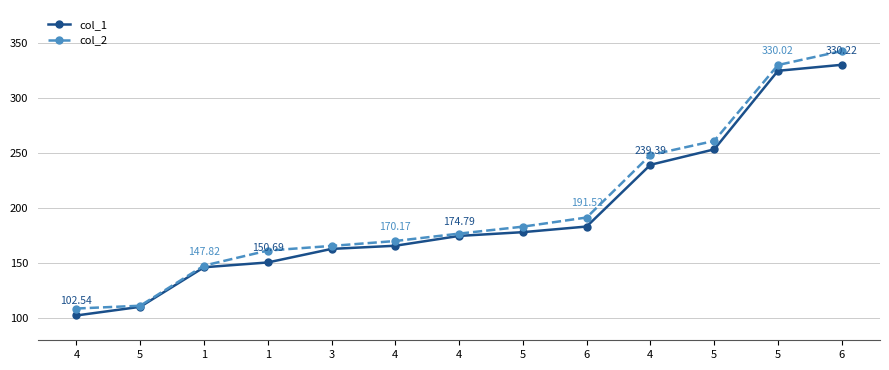

The value of col_1 at 4 is 152.4. True or false?

False